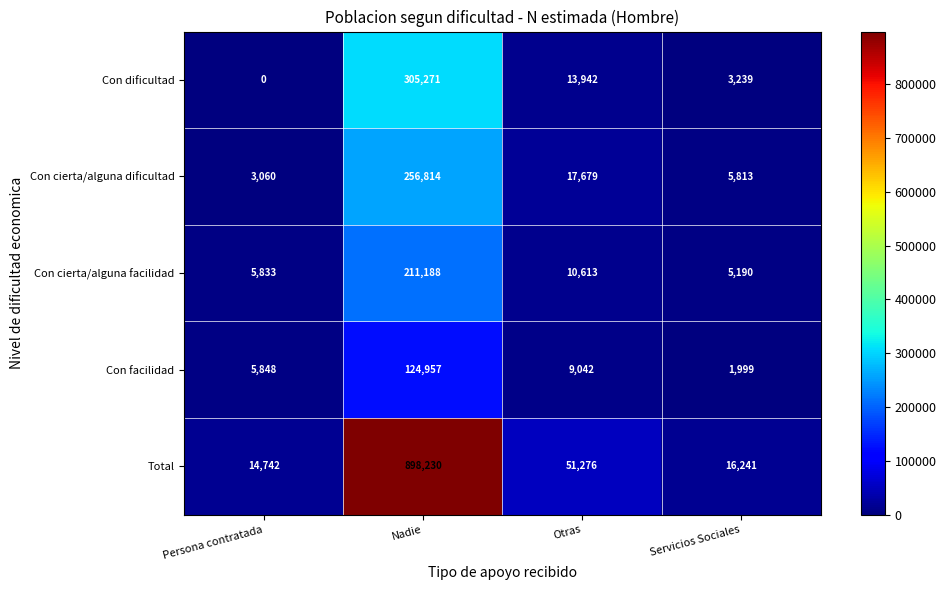

Is it true that Total equals 14742 at Persona contratada?

True